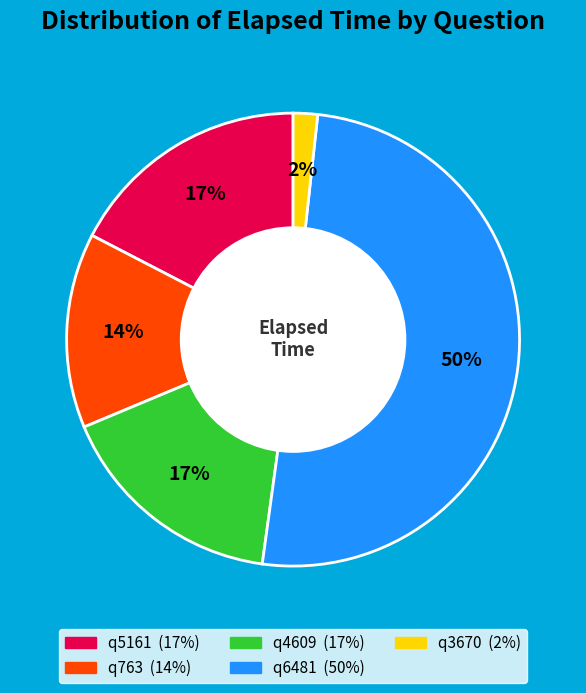

To the nearest percent, what portion does q3670 represent?

2%